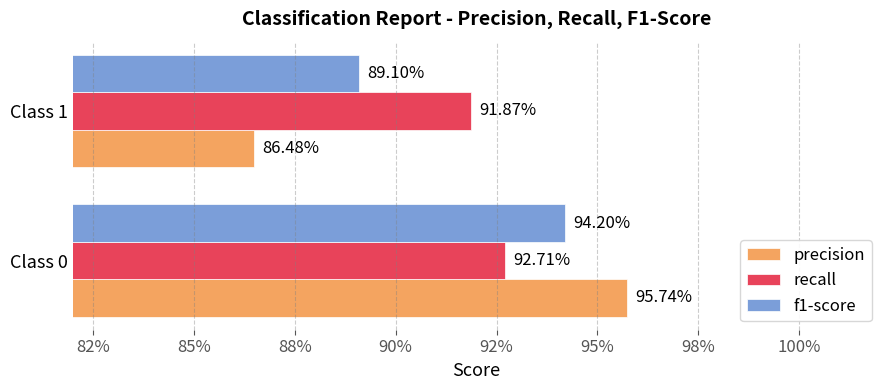

What are all the series names shown in the legend?

precision, recall, f1-score